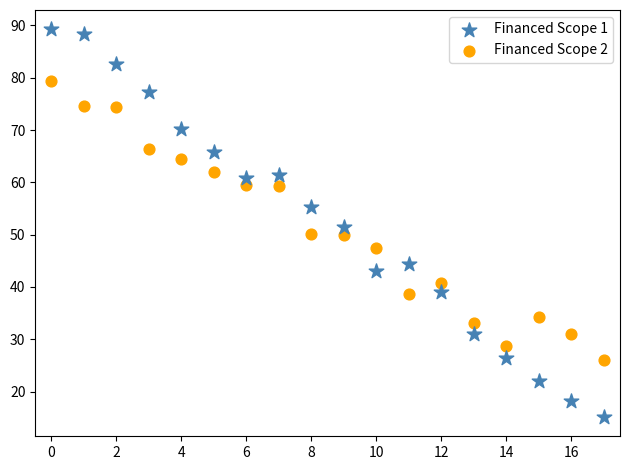

Which series has the widest spread of Y values?

Financed Scope 1